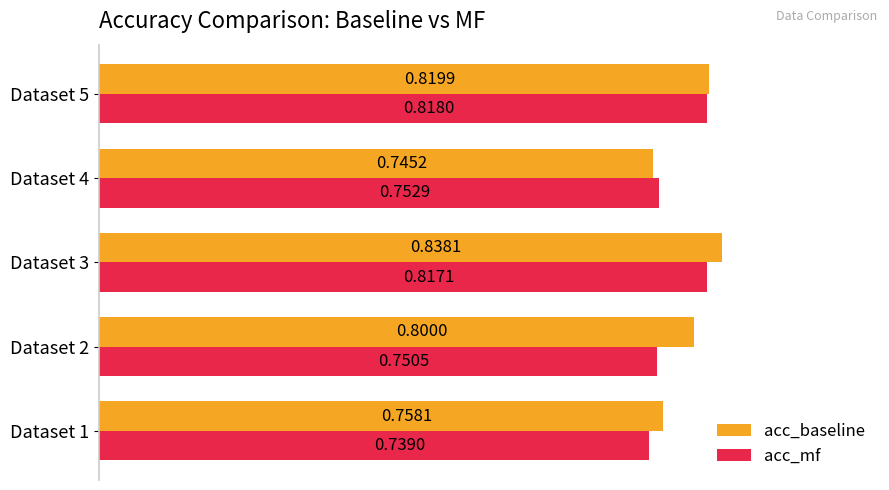

List the series in order of their overall mean, lowest first.

acc_mf, acc_baseline